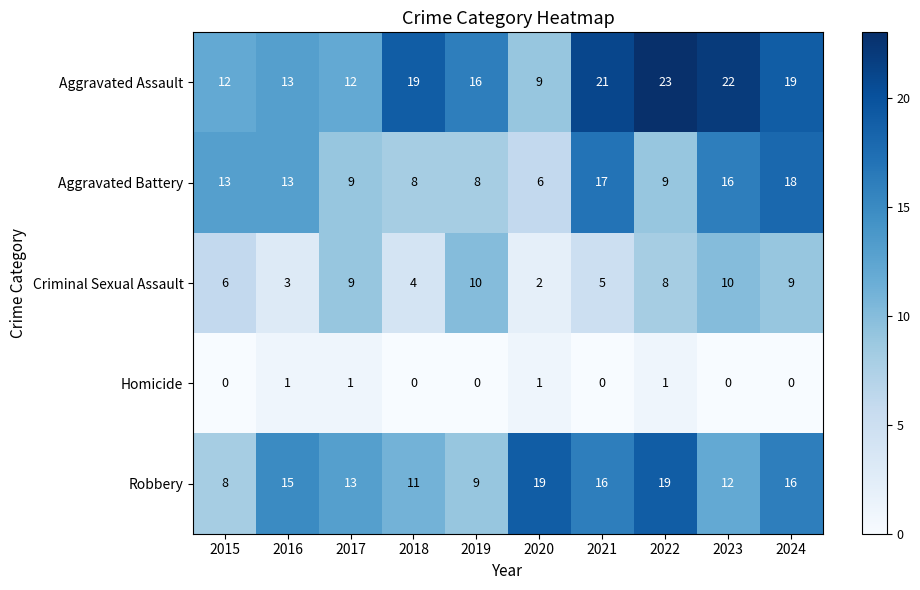

Where is Aggravated Assault nearest to the value 16?

2019